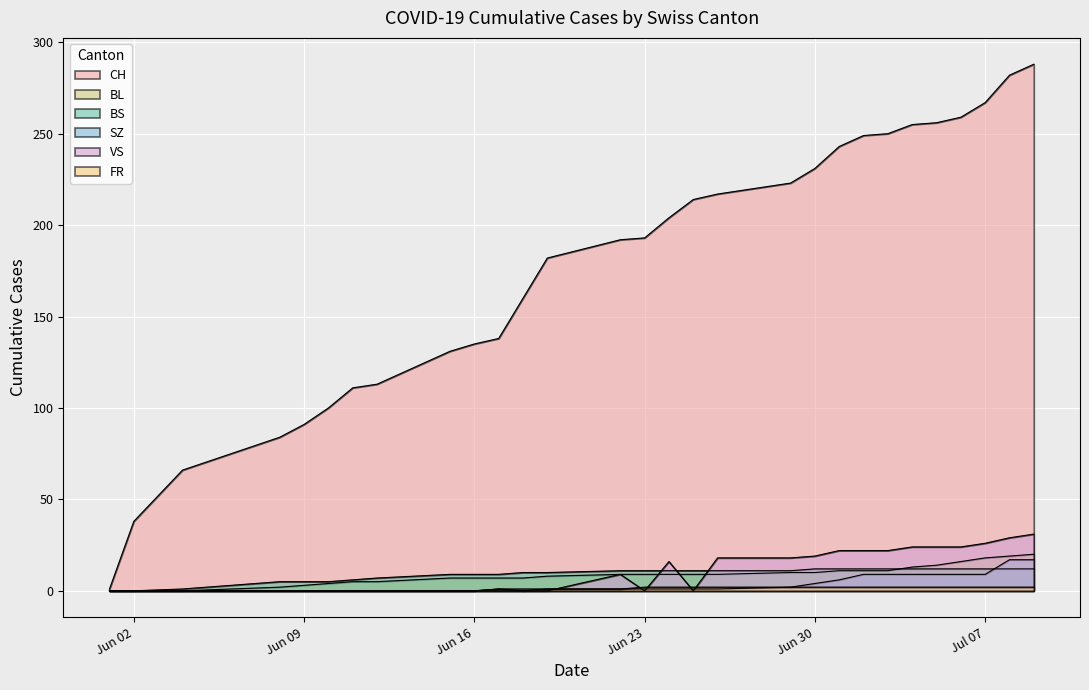

Is the value of BS at 2020-06-10 greater than the value of VS at 2020-07-03?

No